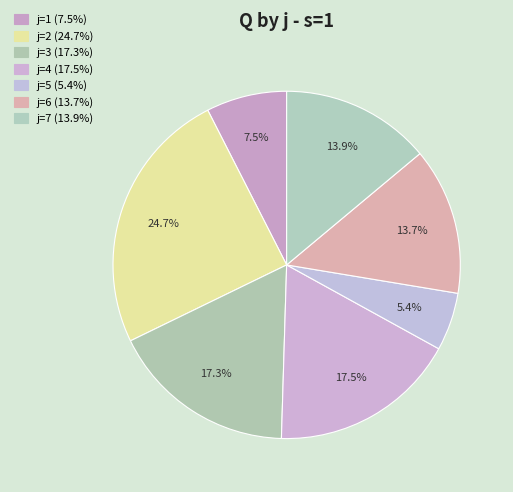

Count the number of slices in the pie.

7